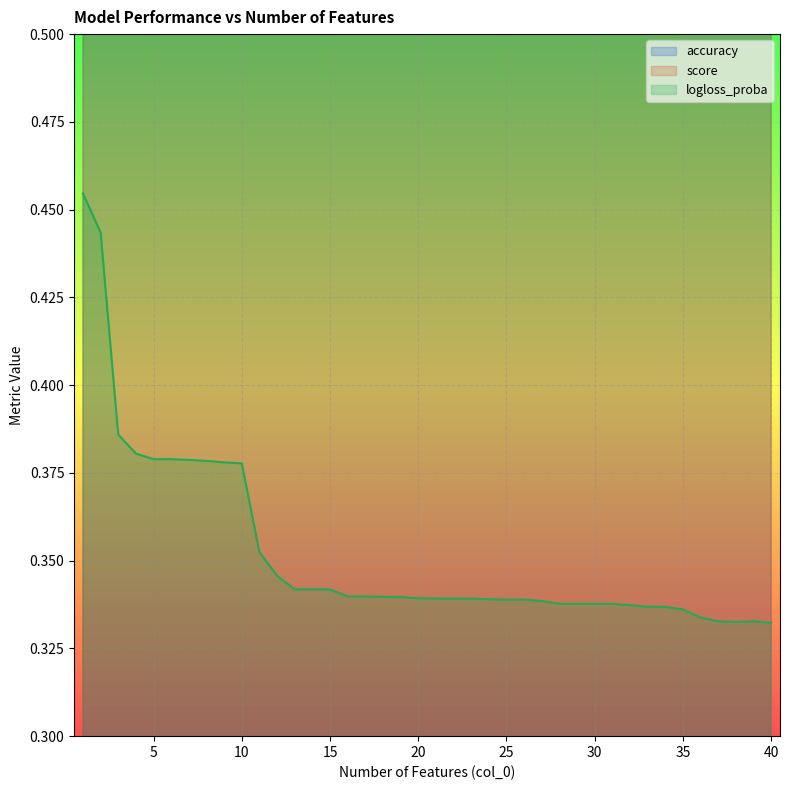

How many lines are shown in the chart?

3